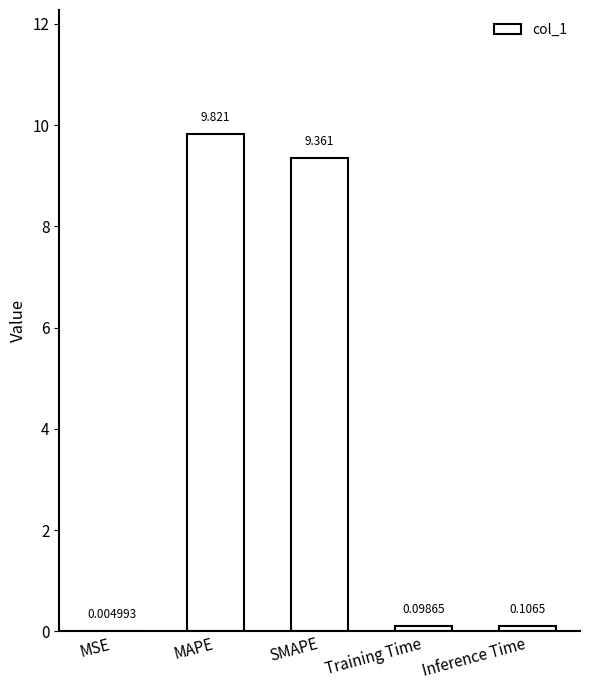

What is the average value?

3.9